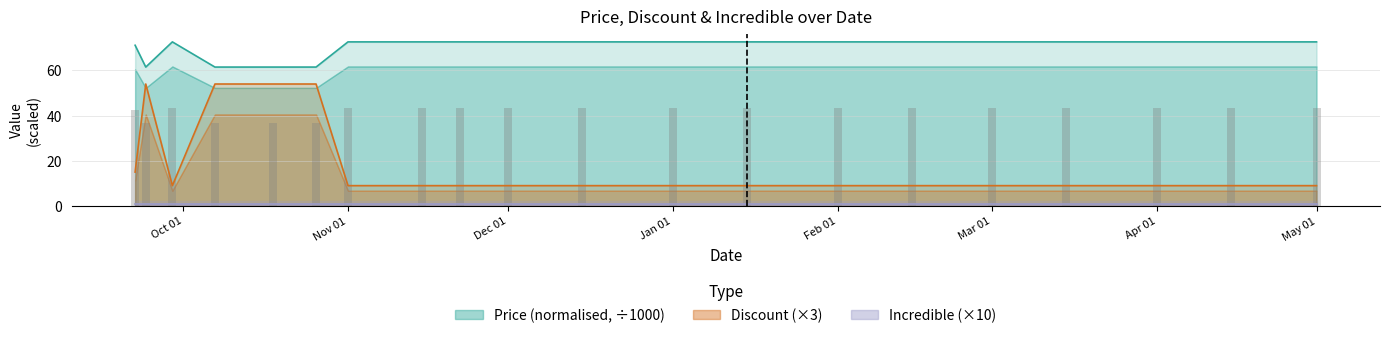

Which has a higher value, 2024-04-01 or 2024-02-15?

2024-04-01